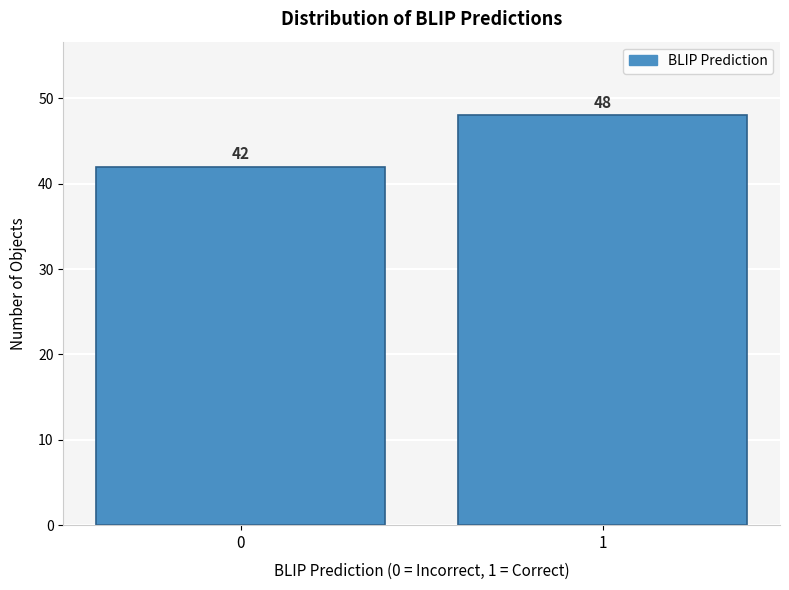

Reading right to left, transcribe all the data shown in this chart.

48	42